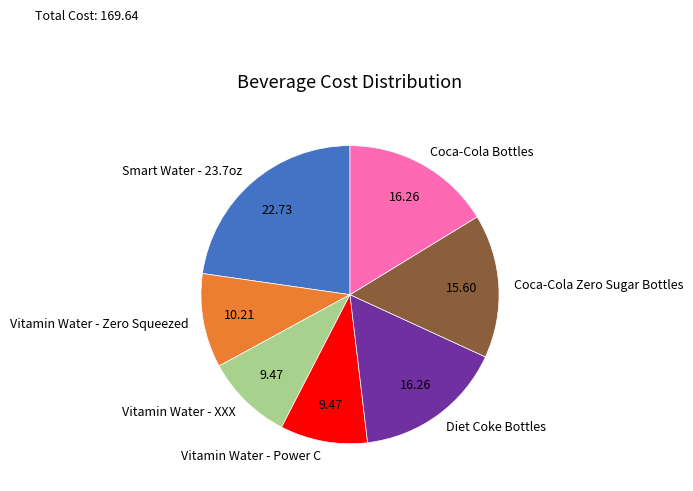

What is the largest slice in the pie chart?

Smart Water - 23.7oz